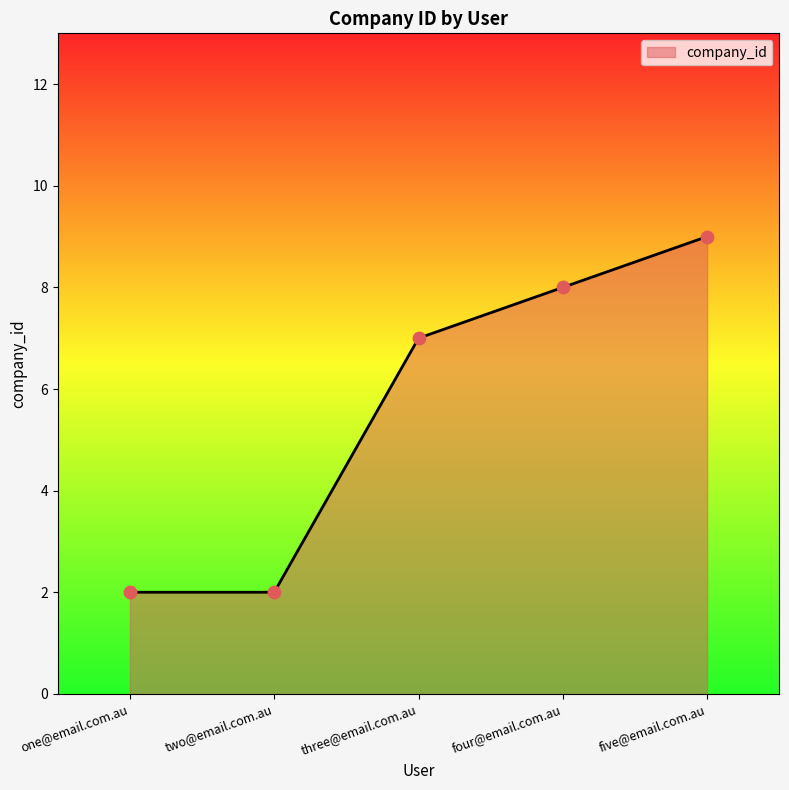

What is the change in value from one@email.com.au to four@email.com.au?

+6